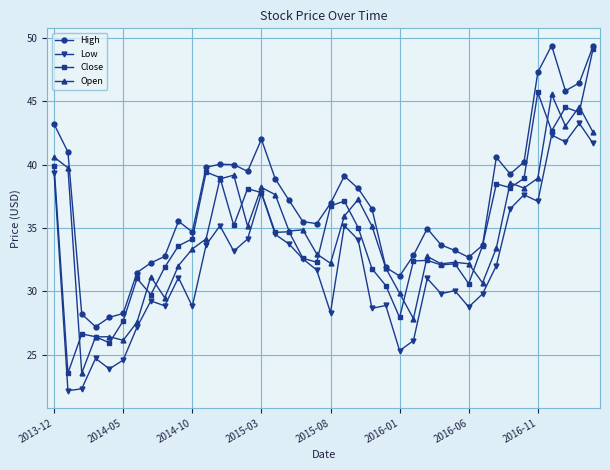

How many data points in High are above 36?

21